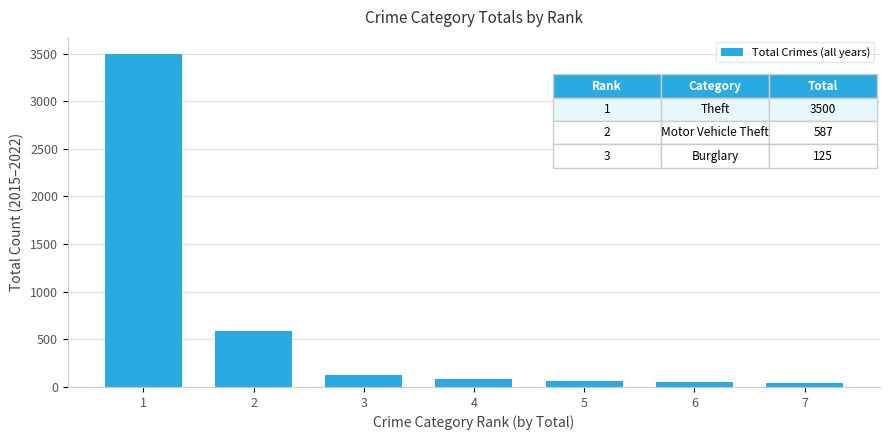

What is the ratio of the value at 3 to the value at 7?

3.4